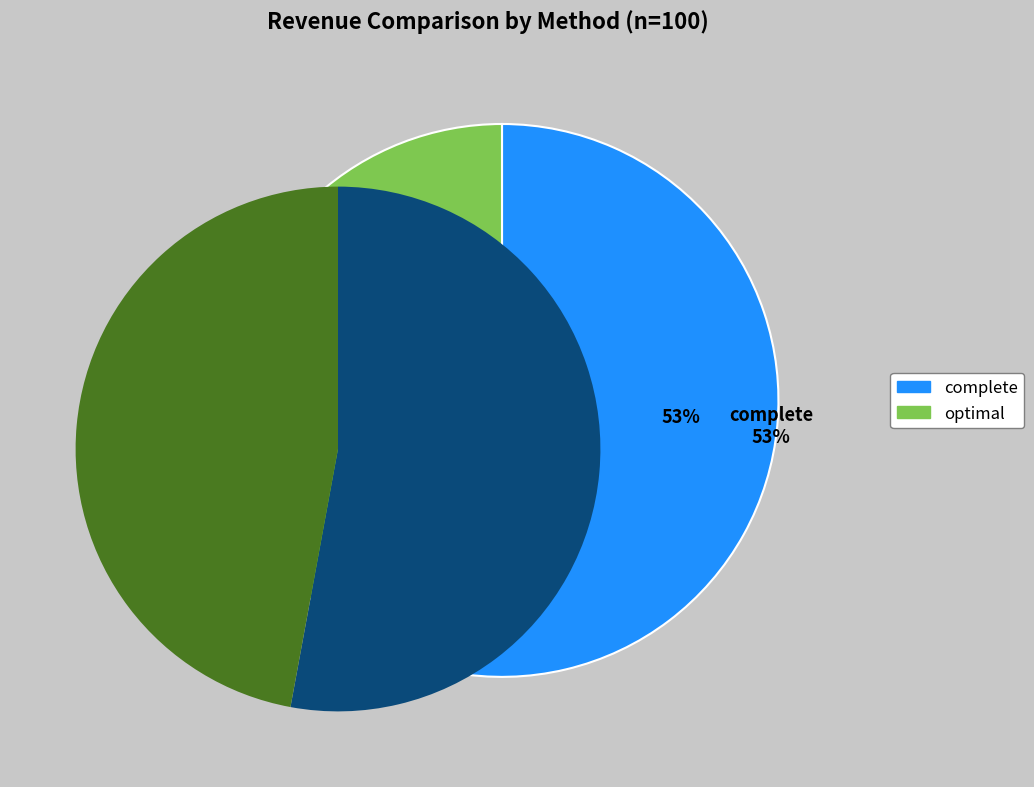

Is the sum of complete and optimal greater than half?

Yes